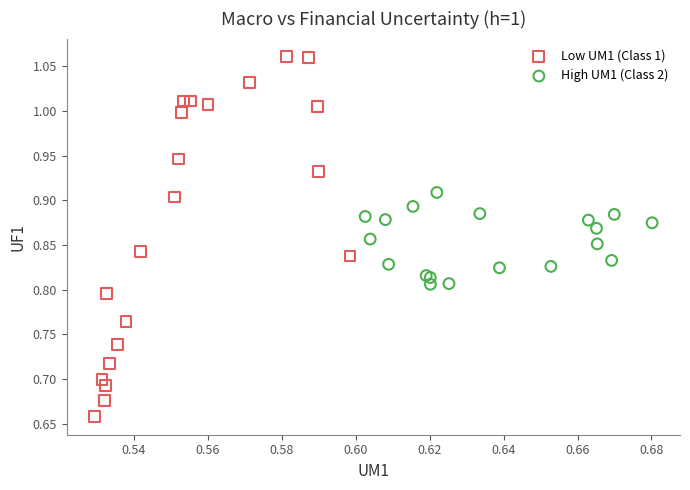

Which series contains the lowest Y value?

Low UM1 (Class 1)